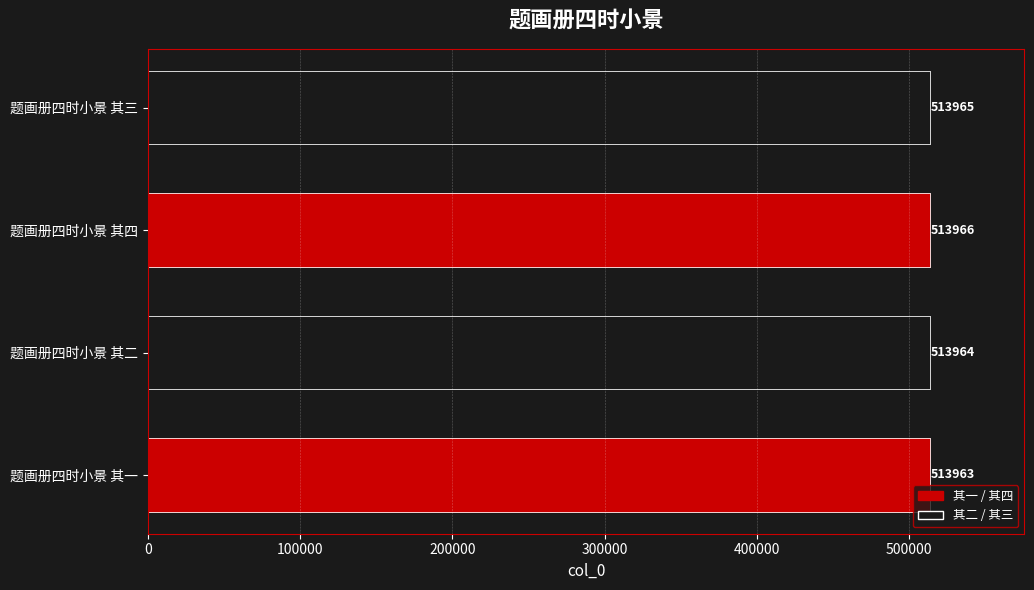

The chart shows a value of 513963 at 题画册四时小景 其一. True or false?

True